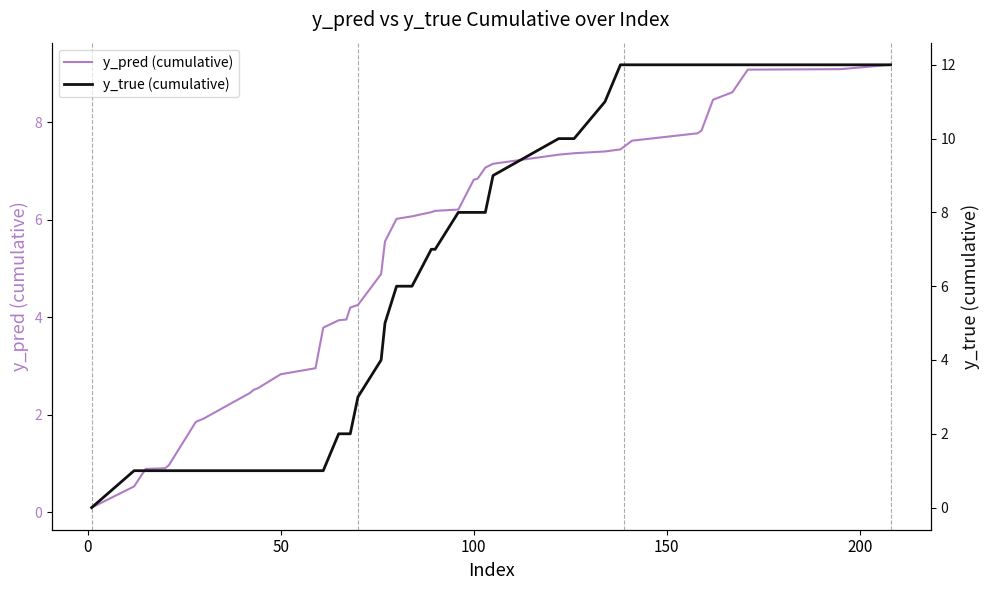

How many values in y_true (cumulative) are above zero?

39